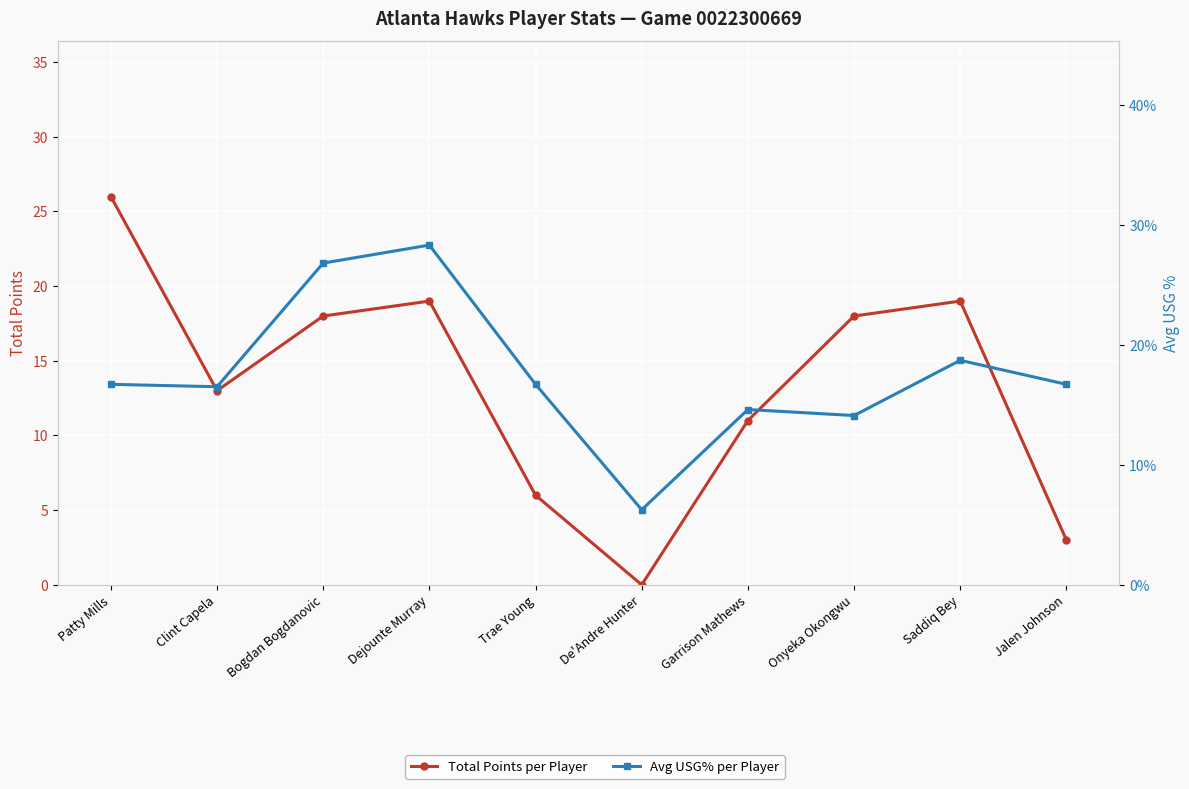

The Avg USG% per Player series shows 26.8 at Bogdan Bogdanovic. True or false?

True